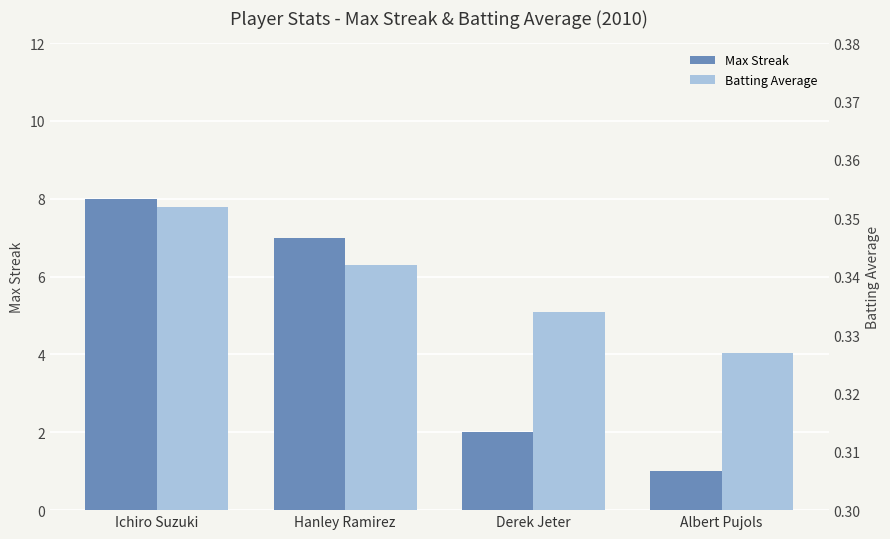

List the series in order of their overall mean, highest first.

Max Streak, Batting Average